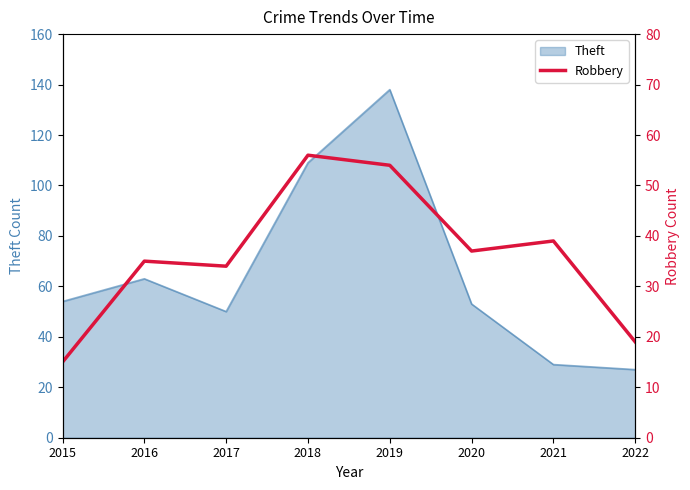

Rank the categories by value from lowest to highest.

2015, 2022, 2017, 2016, 2020, 2021, 2019, 2018